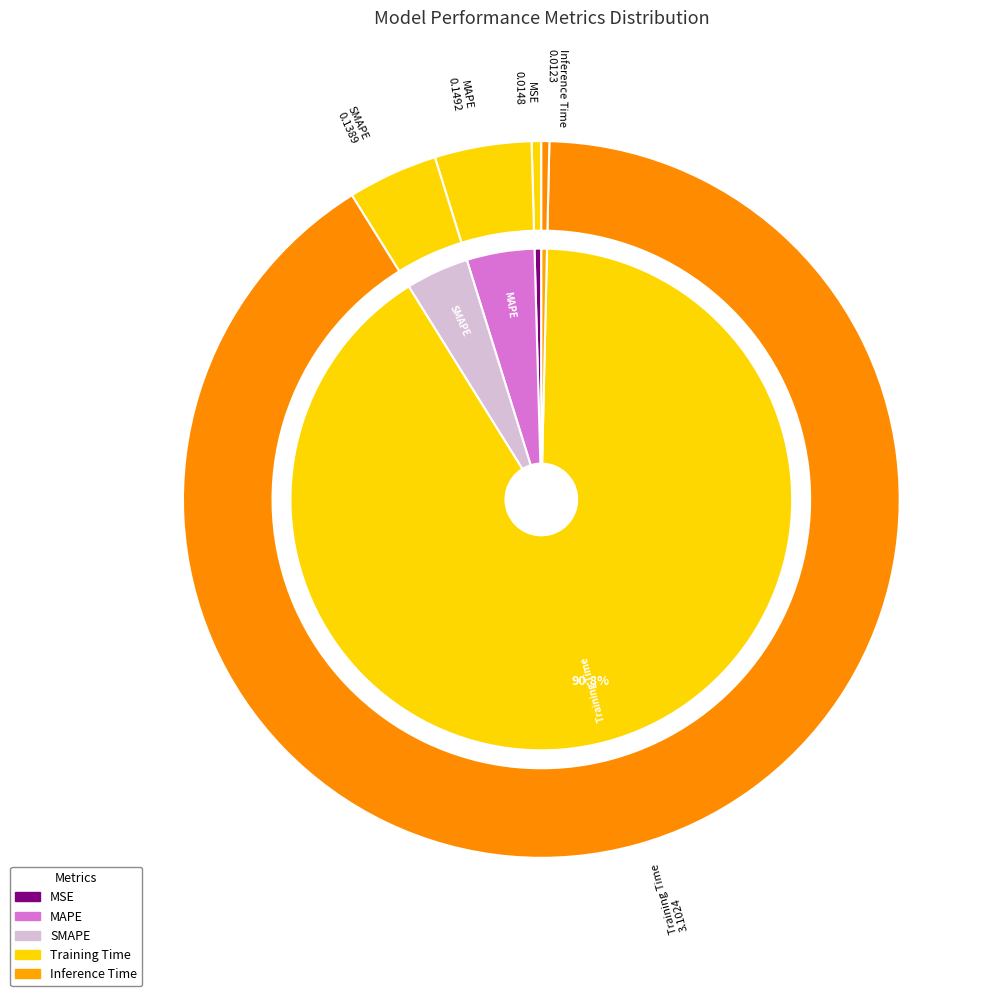

Between Training Time and SMAPE, which is larger?

Training Time